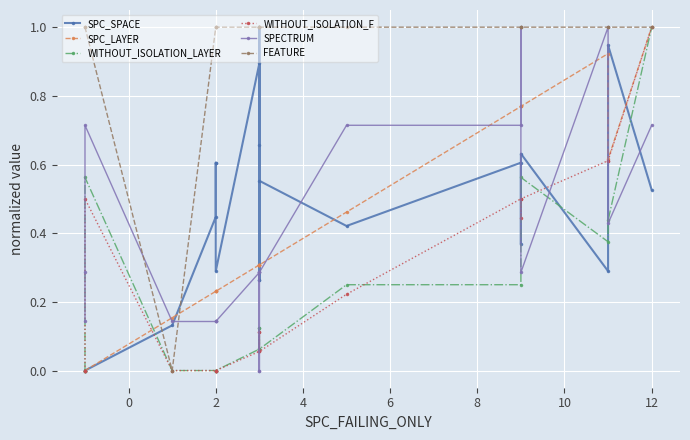

What is the greatest value displayed?

1.0